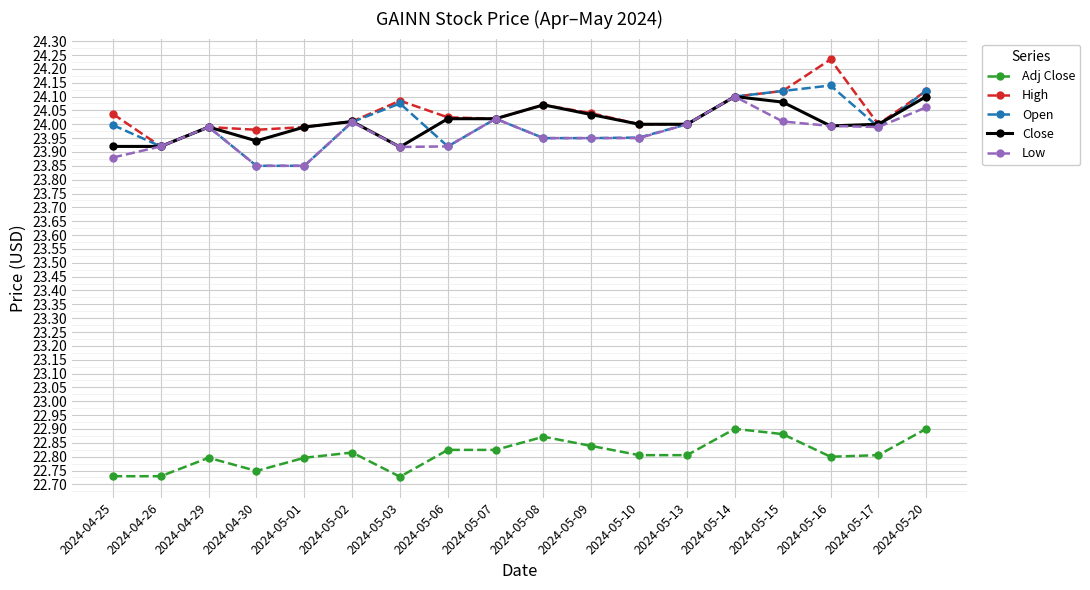

What is the difference between the Close values at 2024-04-29 and 2024-04-26?

0.1